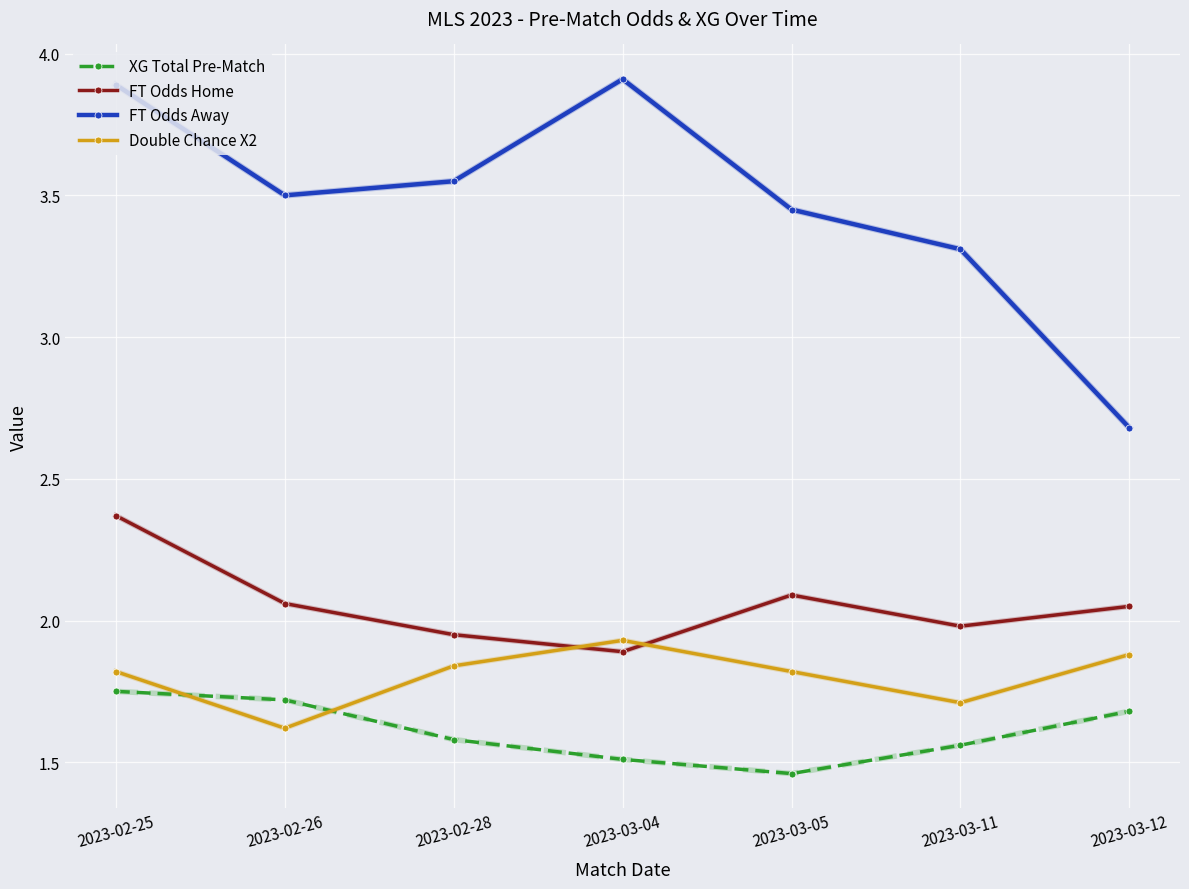

True or false: Double Chance X2 and FT Odds Away intersect in this chart.

False